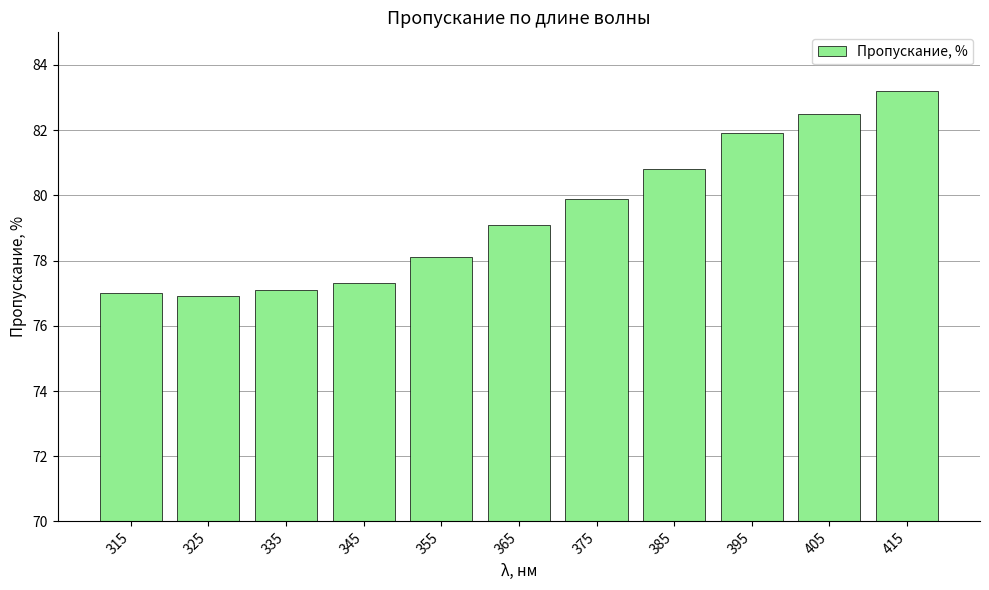

How many bars are there in total?

11